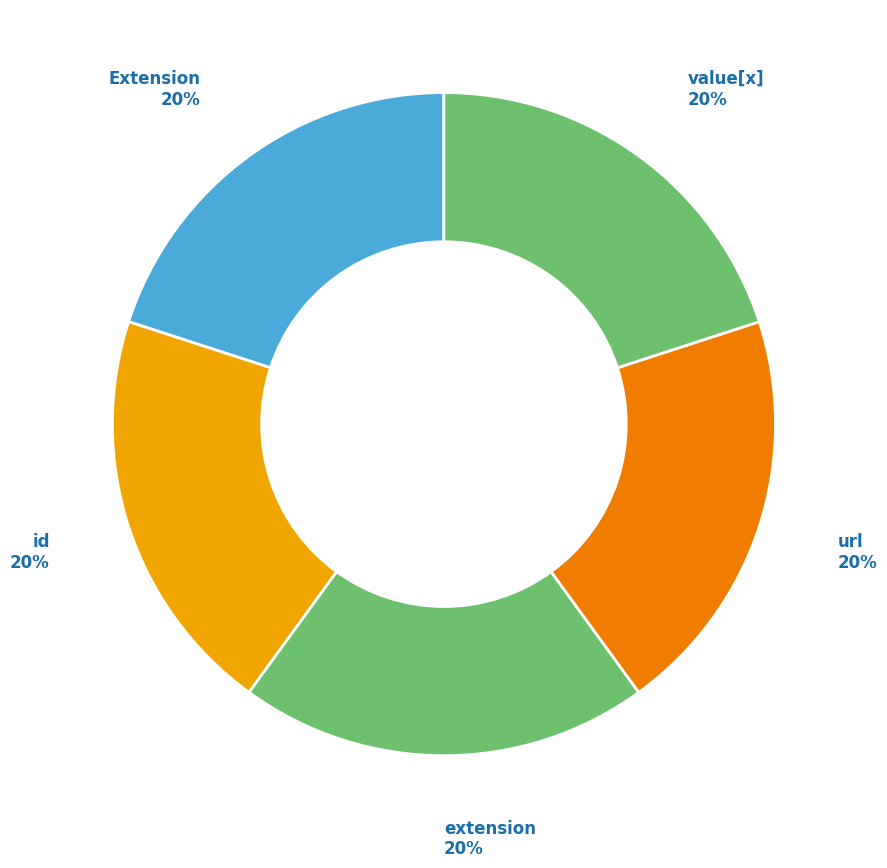

How many slices are in this pie chart?

5